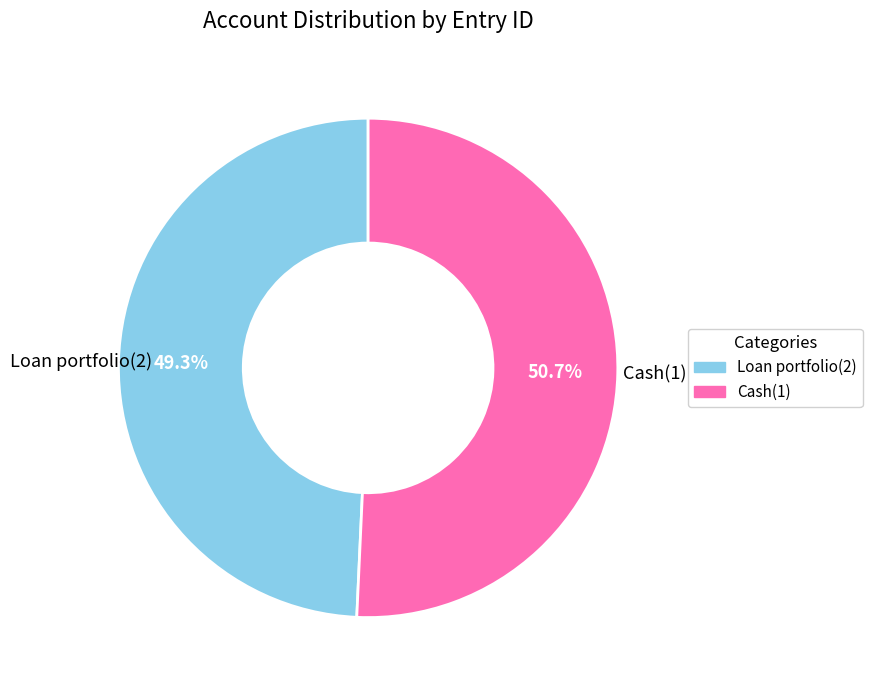

True or false: Cash(1) accounts for 57% of the total.

False